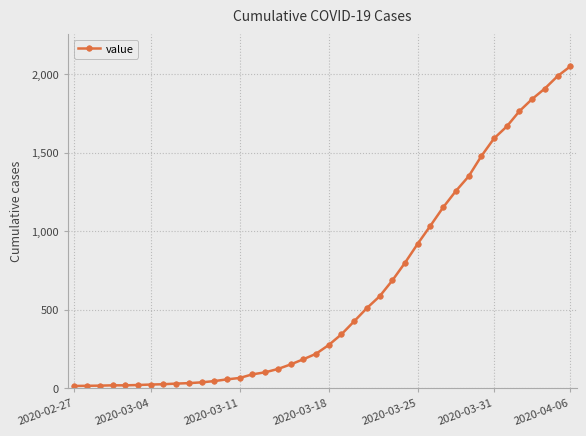

What is the minimum value shown in the chart?

13